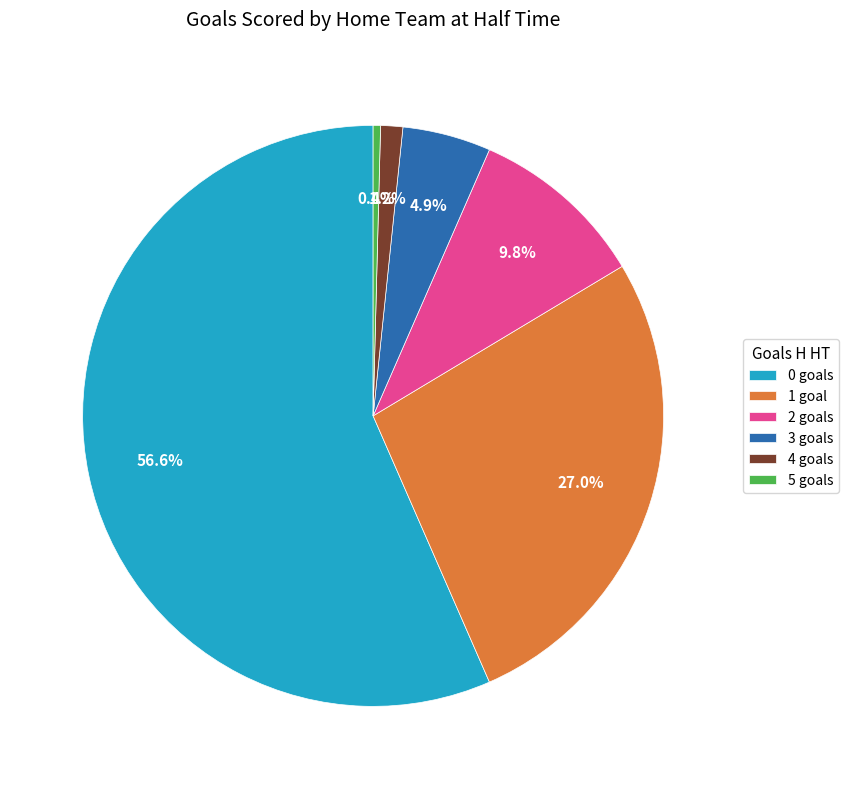

Rank the categories by value from highest to lowest.

0, 1, 2, 3, 4, 5